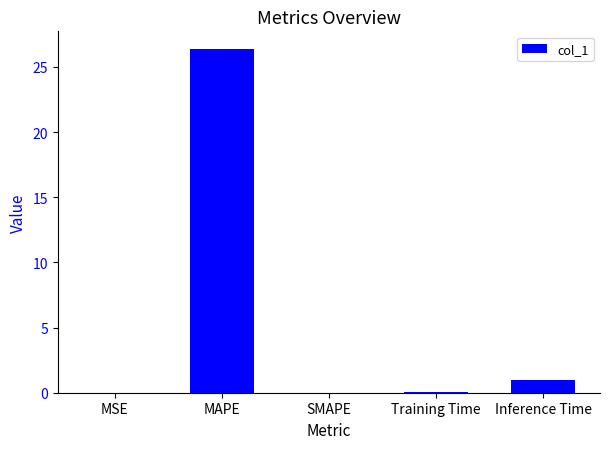

What is the change in value from SMAPE to Training Time?

+0.1